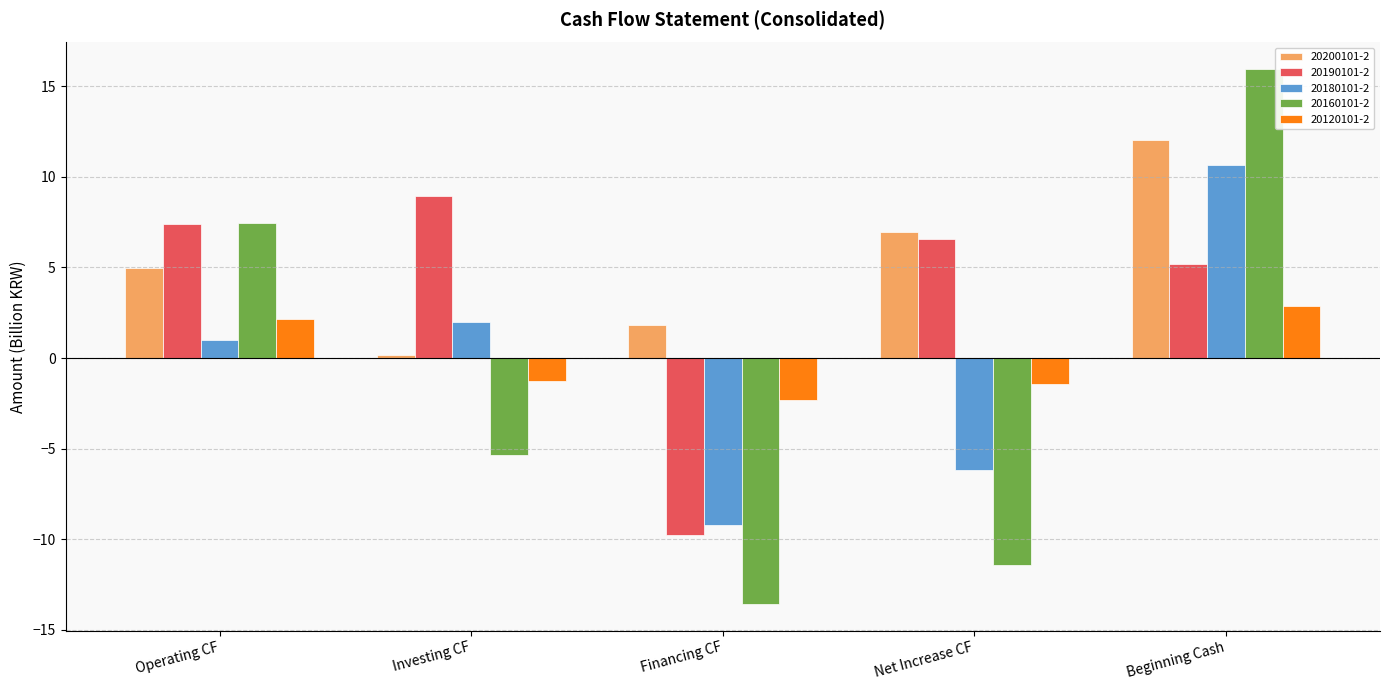

Between Operating CF and Investing CF, which series saw the biggest shift?

20160101-2